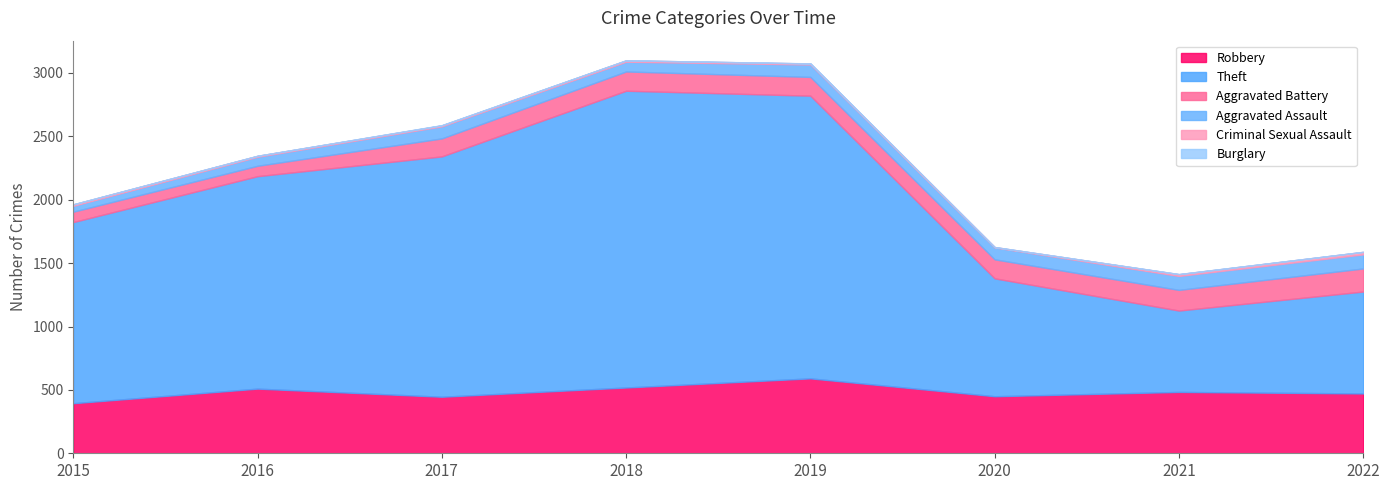

How many lines are shown in the chart?

6